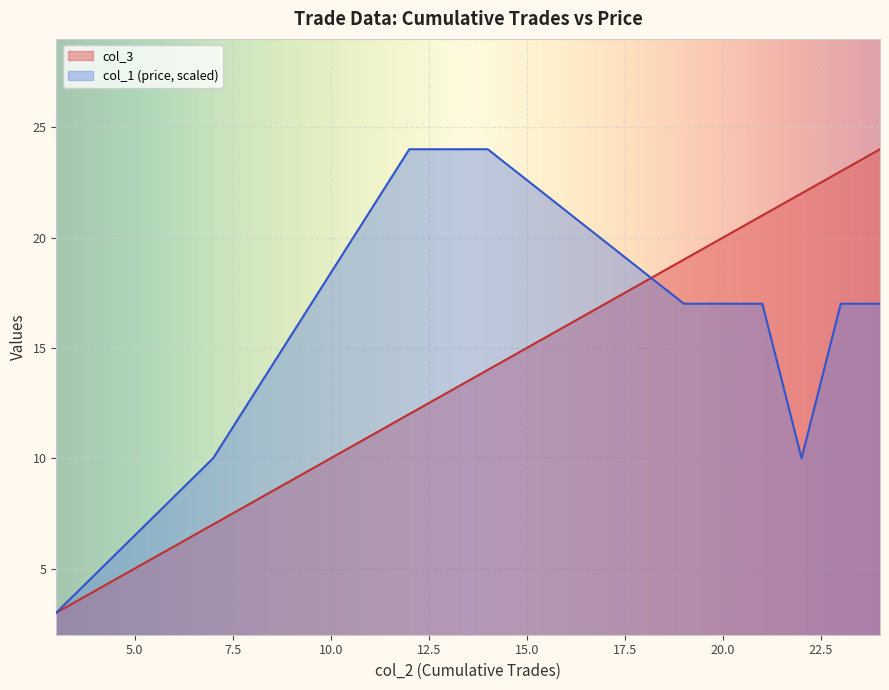

How many distinct data groups are displayed?

2